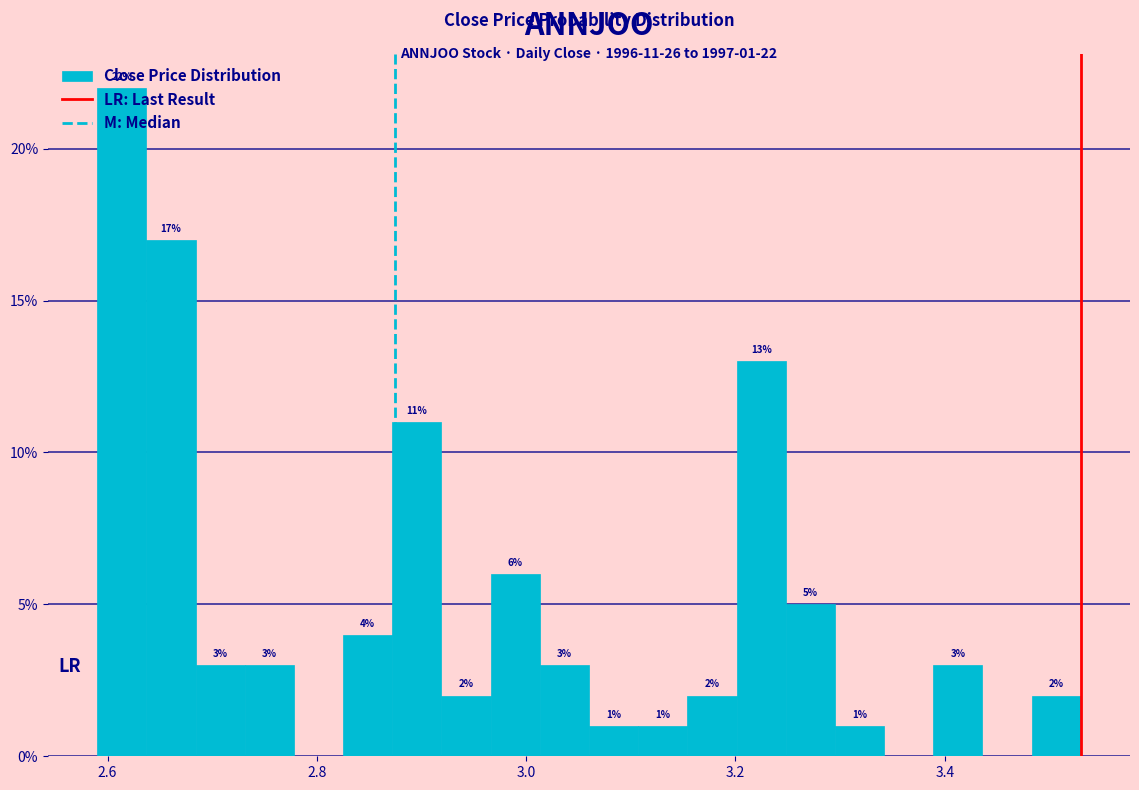

Read against the x-axis, roughly where is the centre of the tallest bar?

2.62